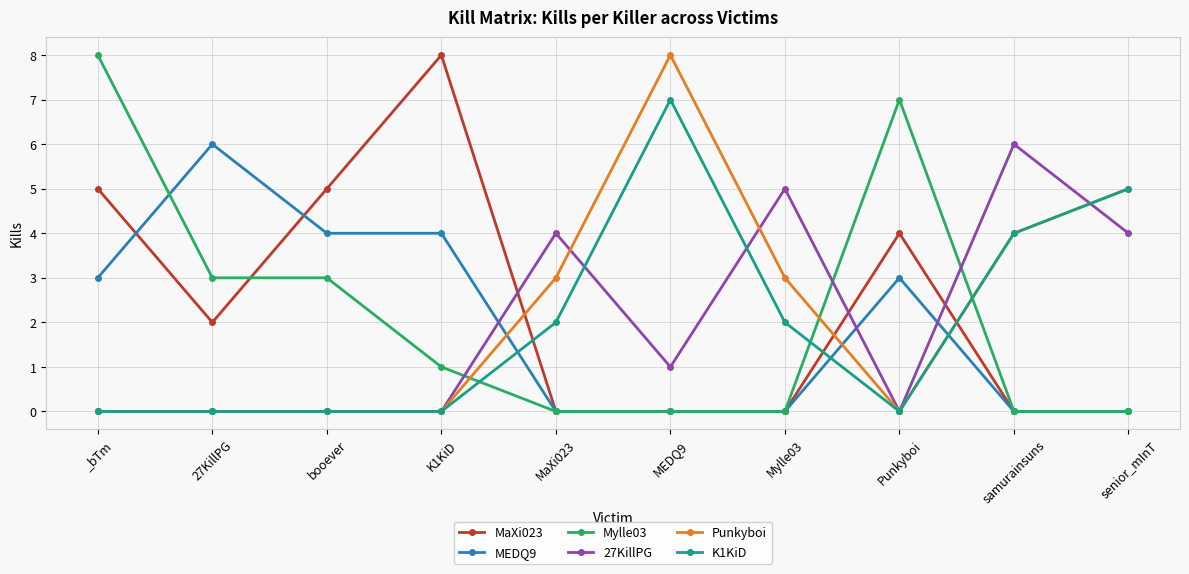

What are all the series names shown in the legend?

MaXi023, MEDQ9, Mylle03, 27KillPG, Punkyboi, K1KiD